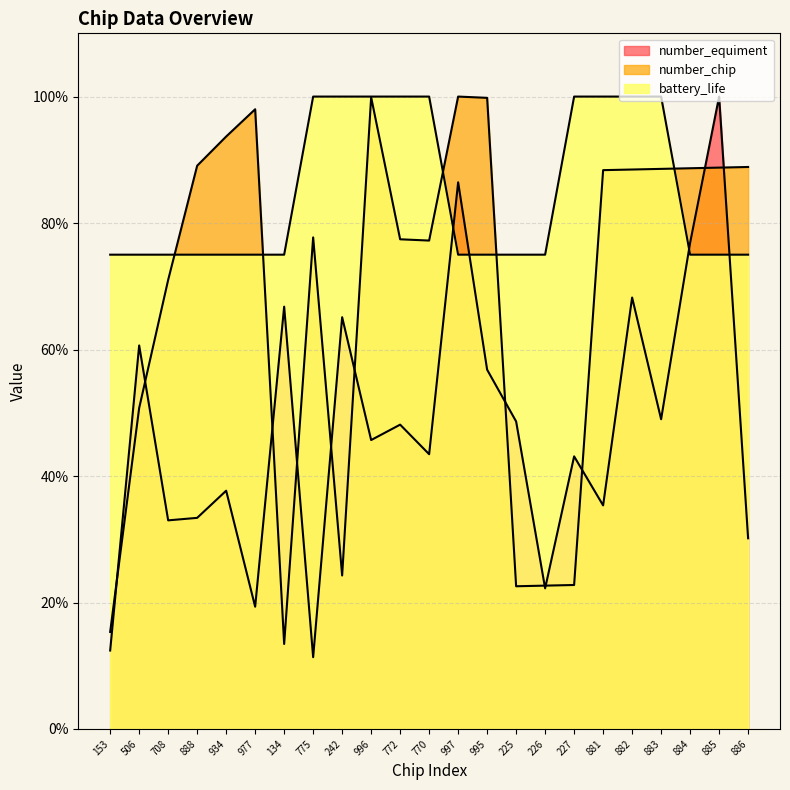

True or false: number_equiment and number_chip cross at least once.

True